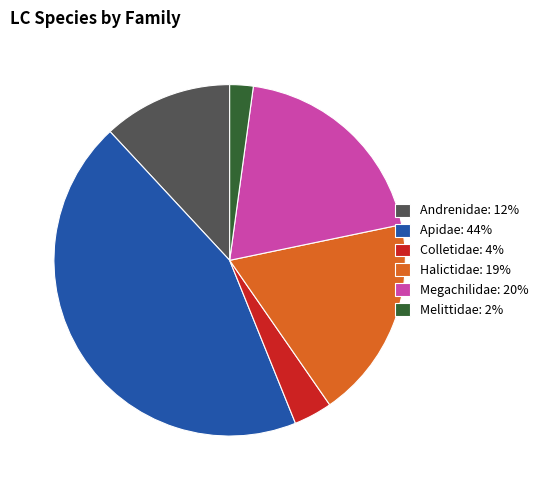

Is there any slice that represents more than half of the pie?

No